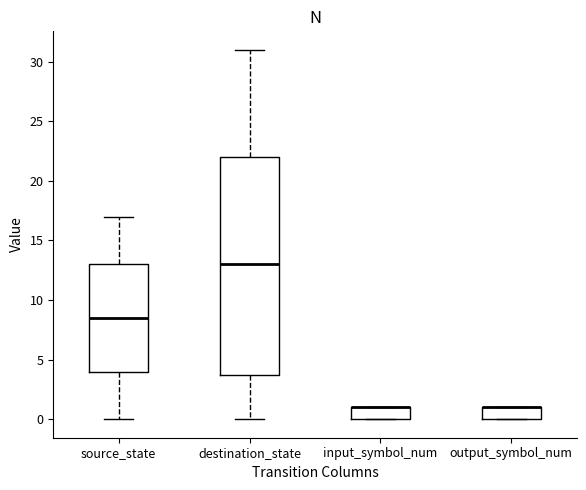

Which box is the tallest, from its lower edge to its upper edge?

destination_state